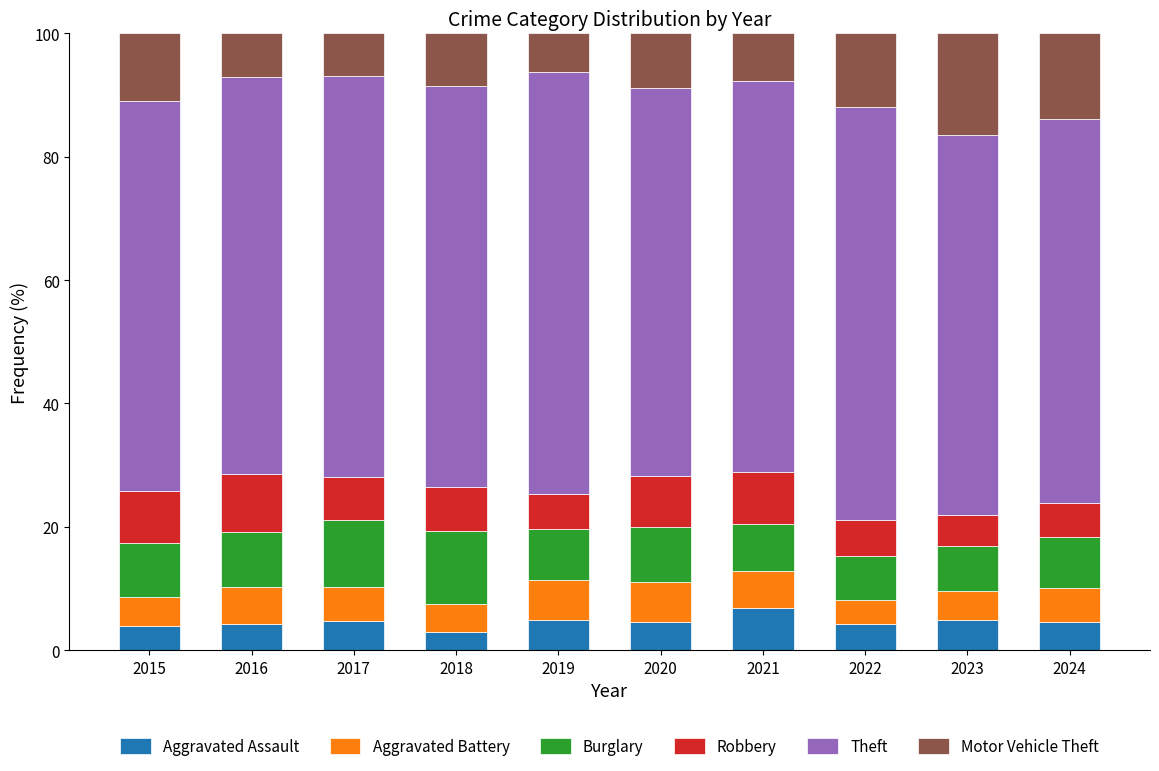

What is the total value across all series at 2023?

100.0